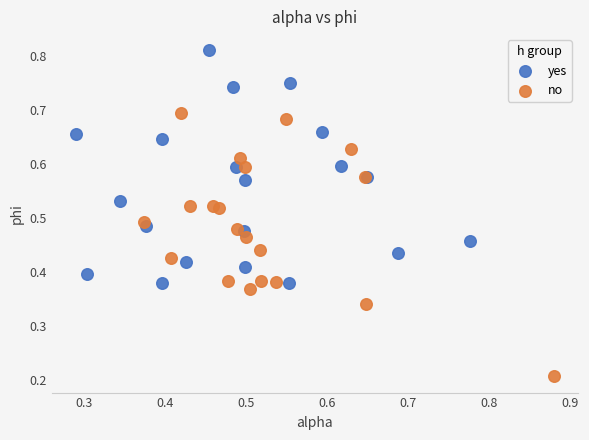

Which series contains the highest Y value?

yes